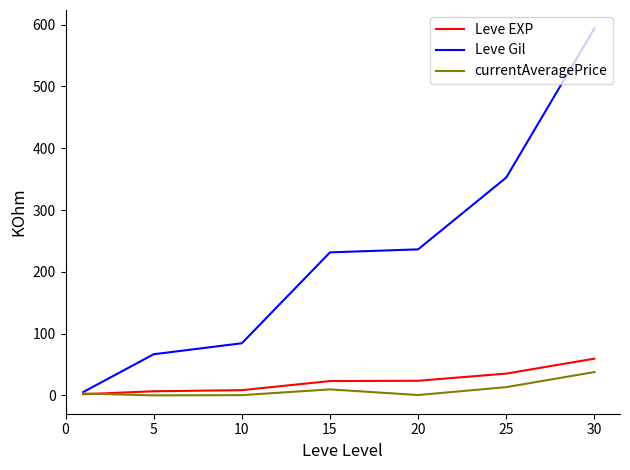

Which series has the largest range (max minus min)?

Leve Gil